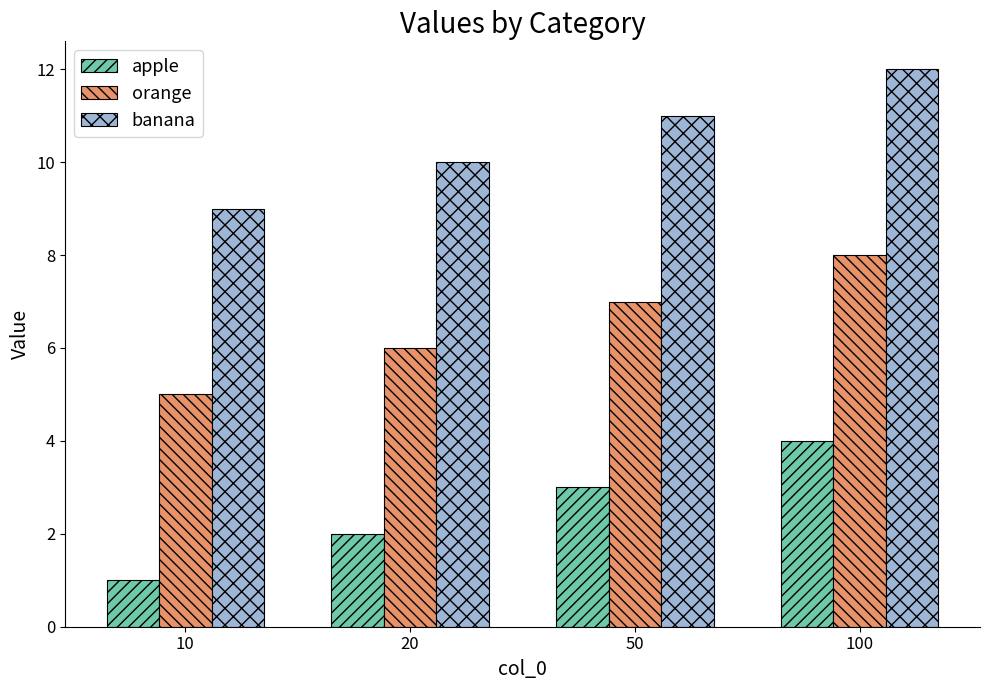

What are all the series names shown in the legend?

apple, orange, banana